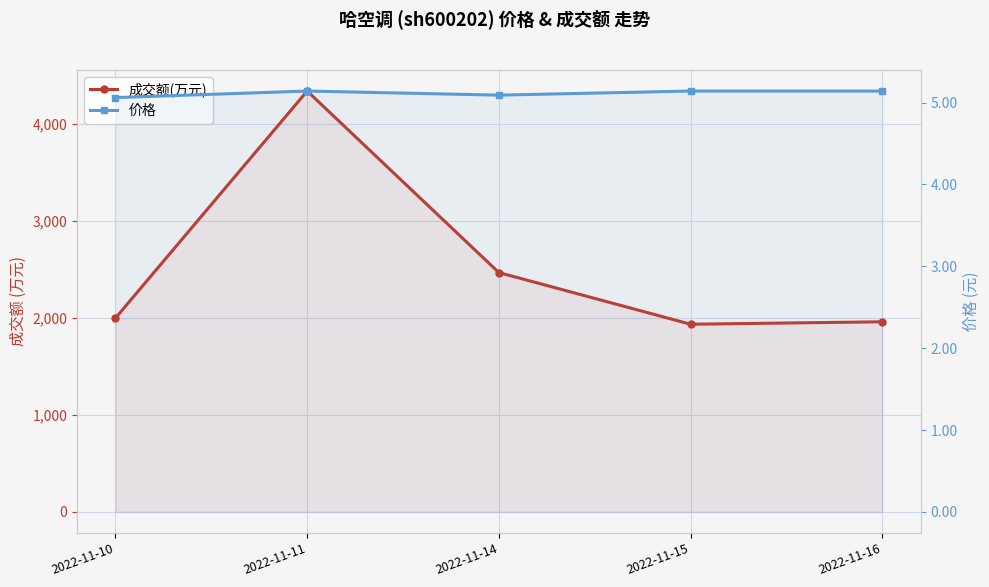

Which has a higher value, 2022-11-15 or 2022-11-11?

2022-11-11